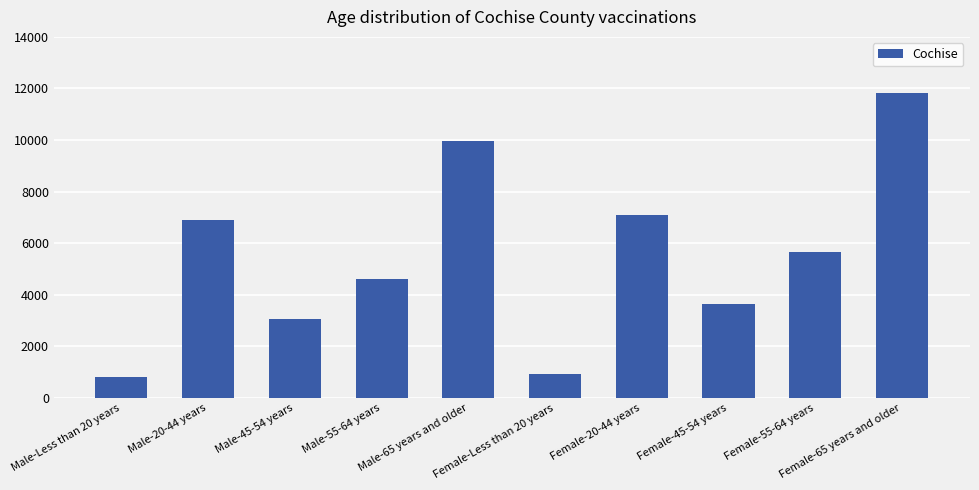

Which category has the highest value across all series?

Female-65 years and older